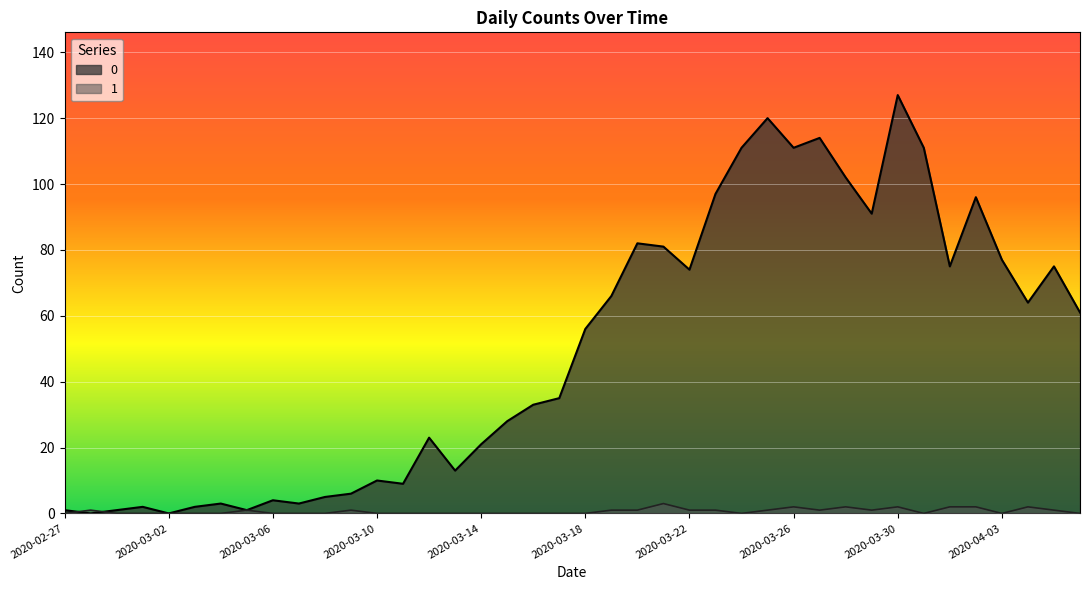

What are all the series names shown in the legend?

0, 1